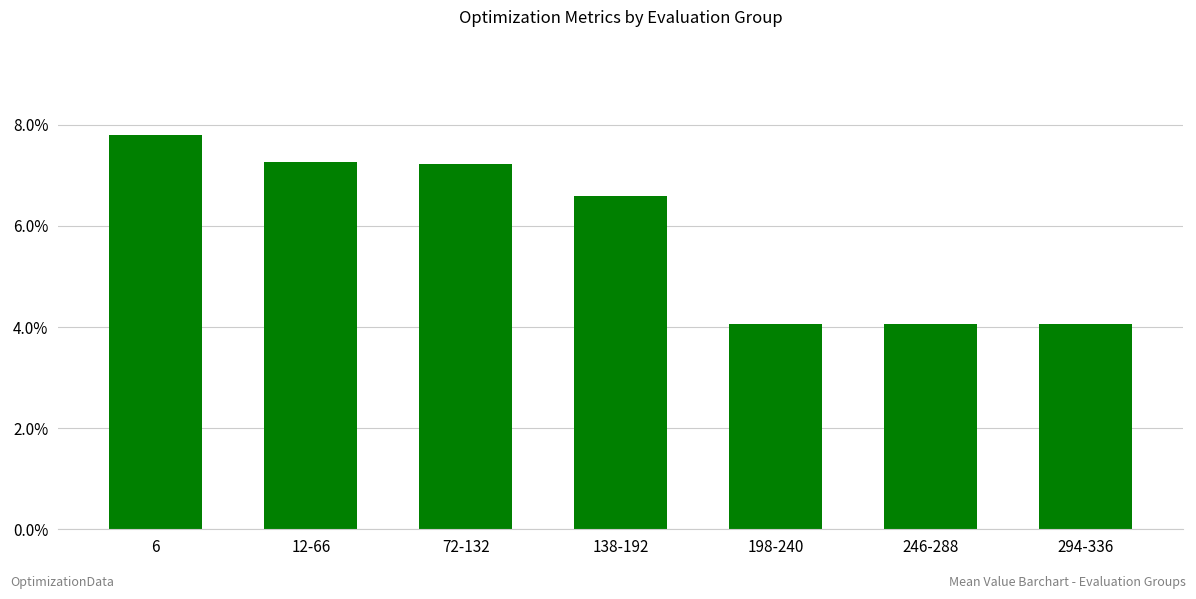

Is it true that the value at 294-336 is 0.0?

False